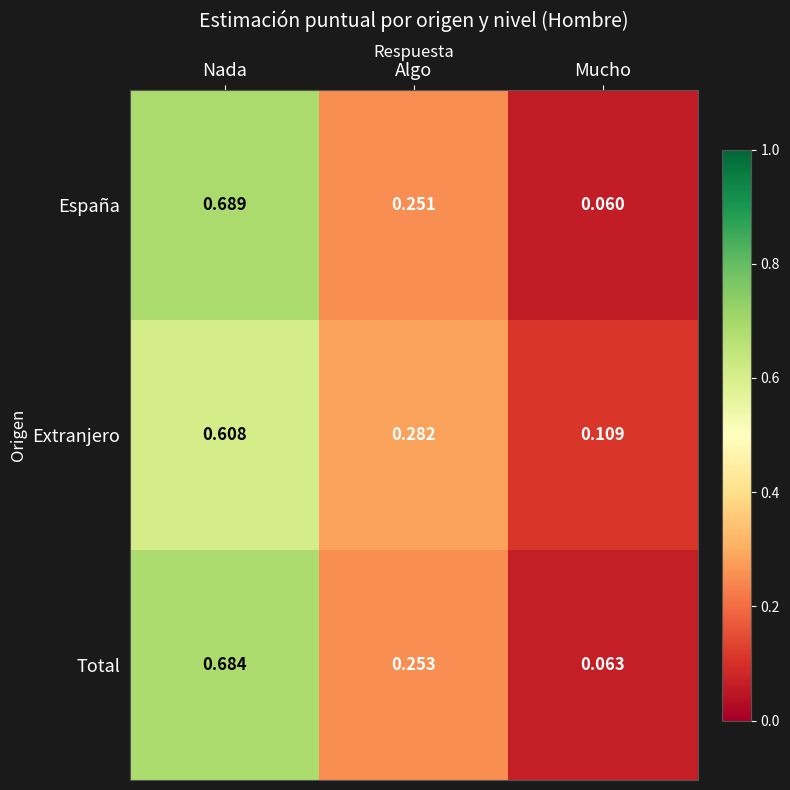

How many distinct data groups are displayed?

3